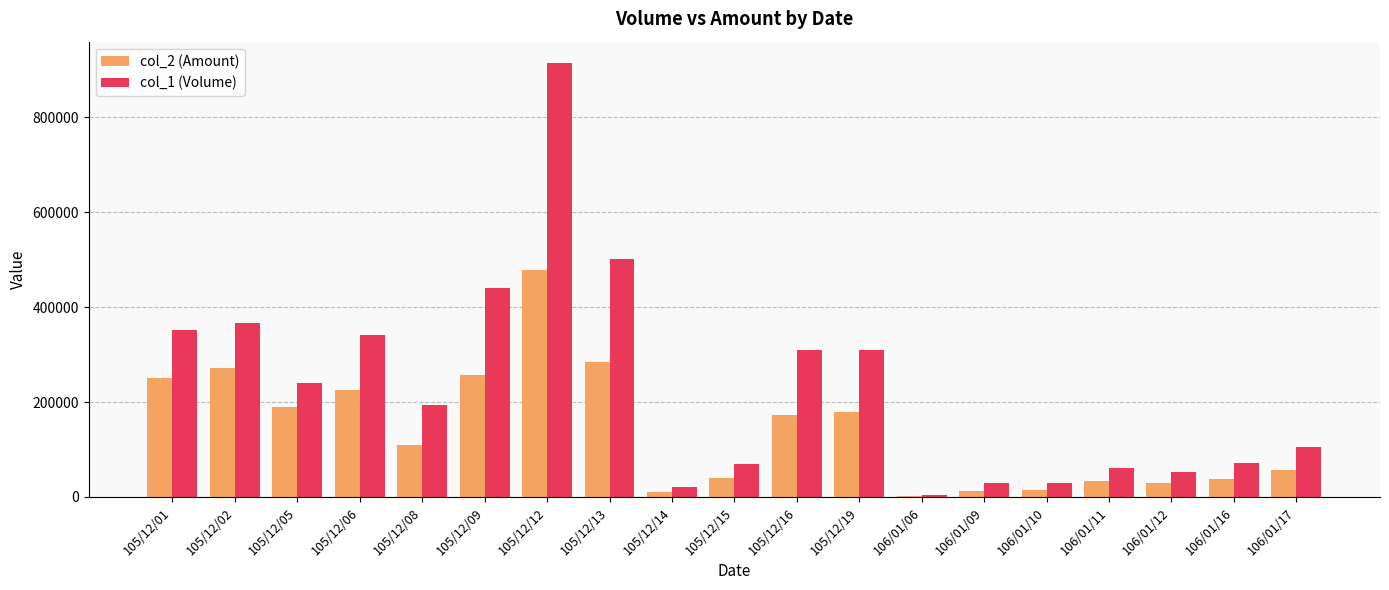

What value does the col_1 (Volume) series have at 105/12/16, to the nearest 50?

309000